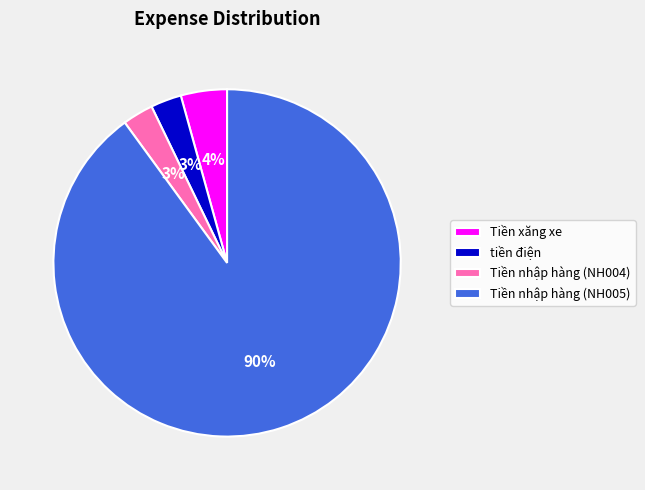

How many slices are in this pie chart?

4